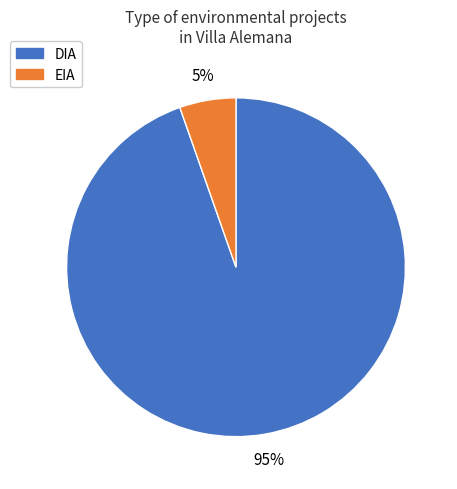

To the nearest percent, what is the average slice percentage?

50%